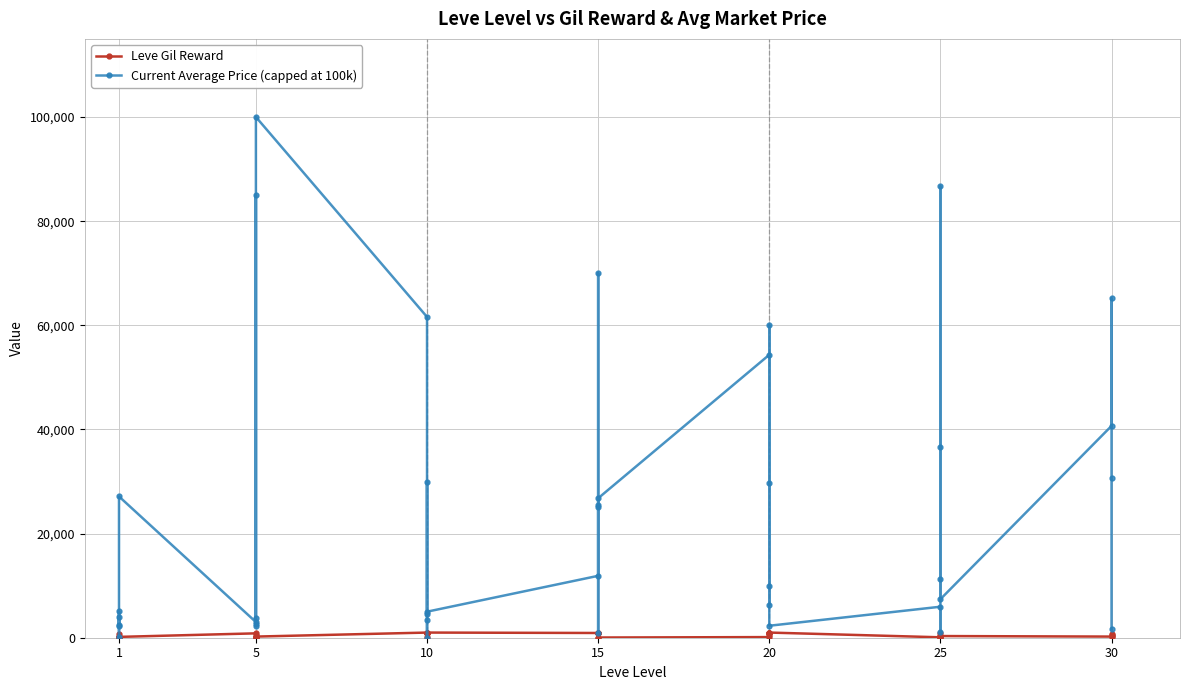

How many values in the Current Average Price (capped at 100k) series are below 10000?

20